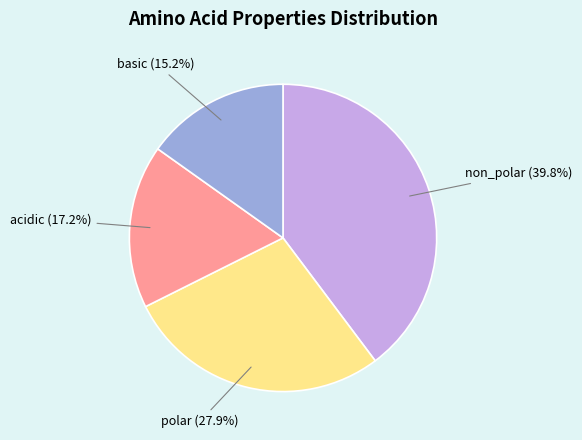

To the nearest percent, what percentage of the pie is acidic?

17%